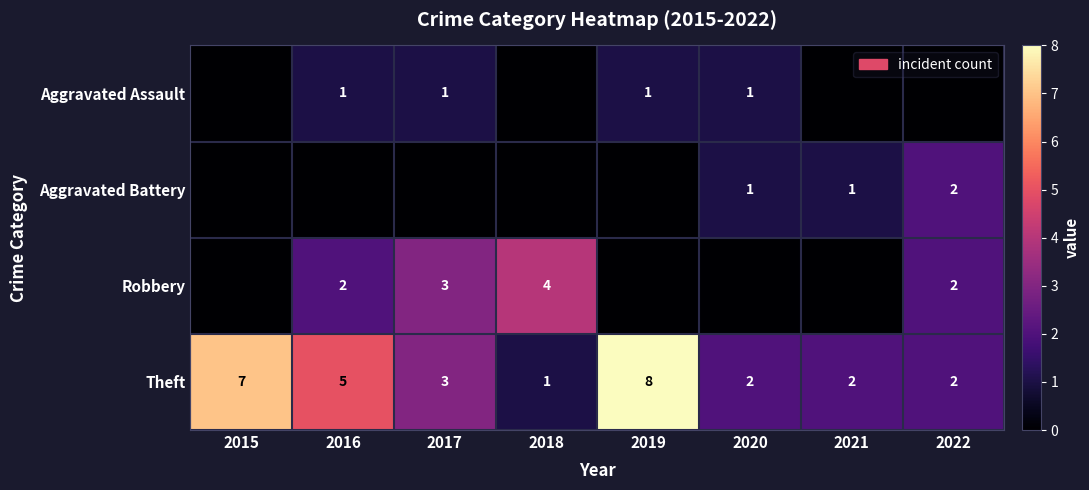

Which label corresponds to the largest value in the chart?

2019